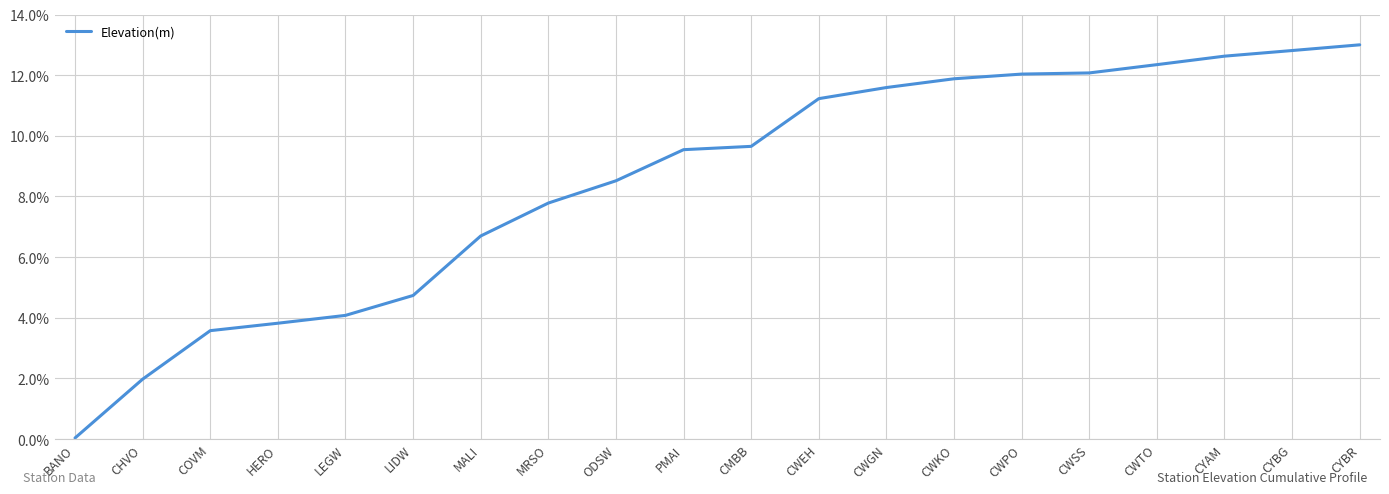

What is the ratio of the value at HERO to the value at CHVO?

1.9